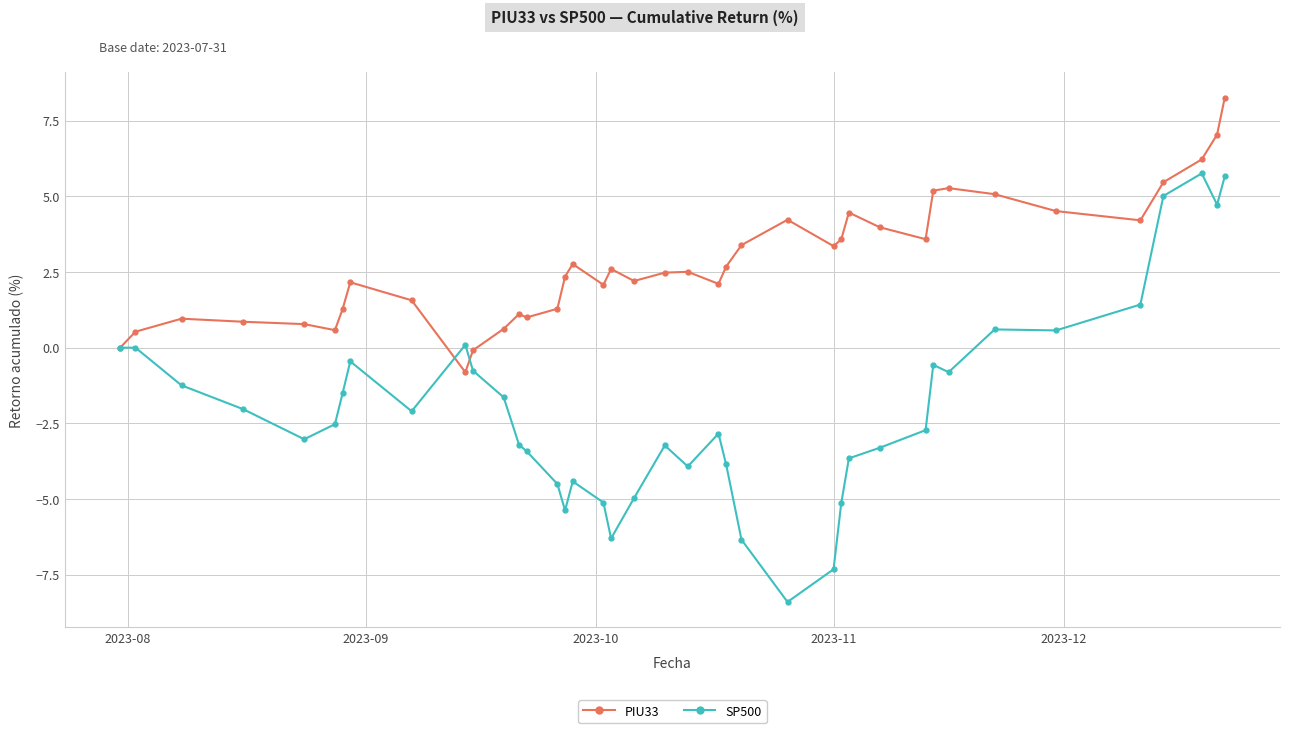

What is the difference between the second highest and second lowest values in the SP500 series?

13.0